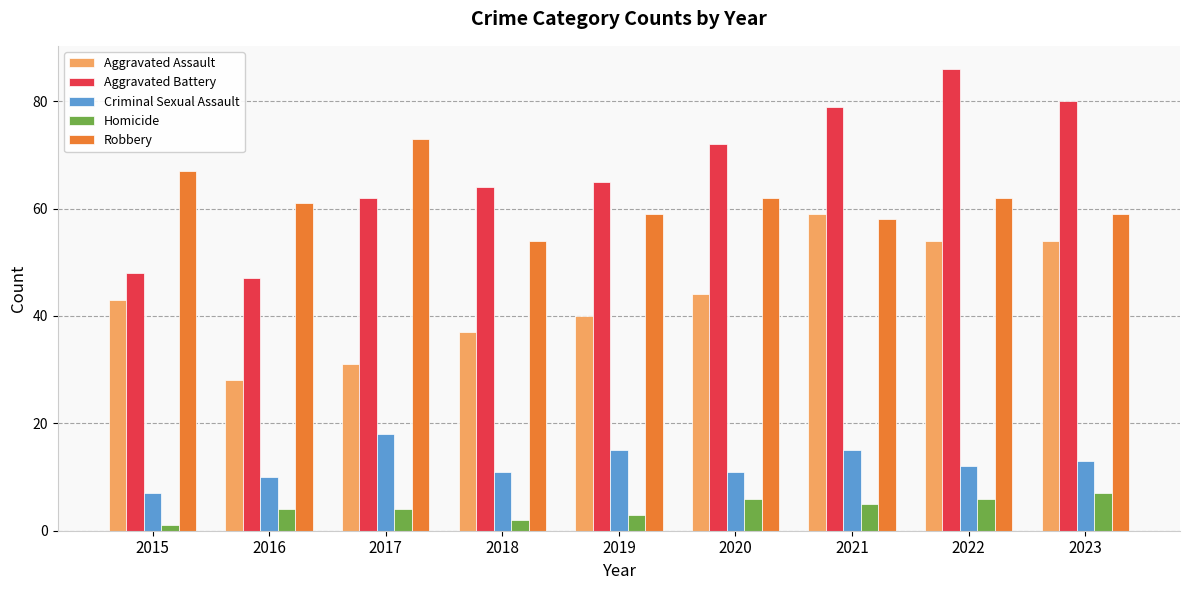

At which category is the sum across all series the highest?

2022